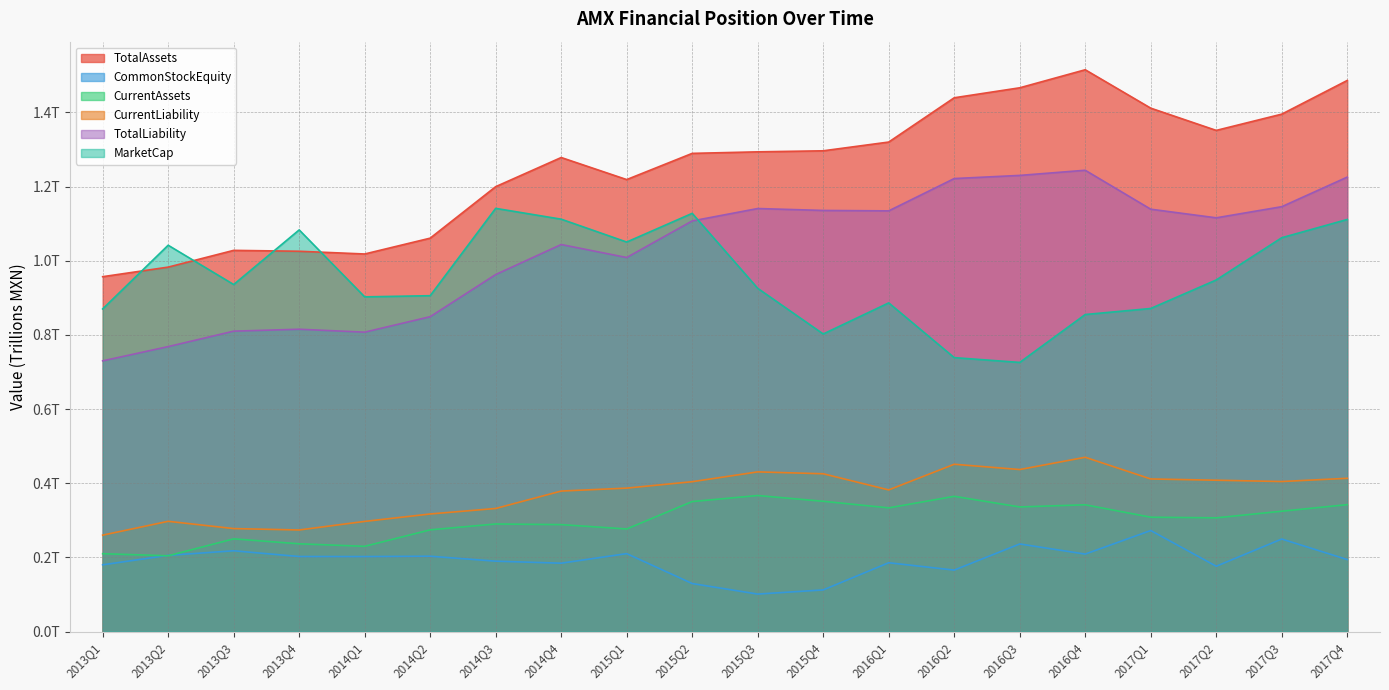

Reading right to left, list all the values displayed in this chart.

TotalAssets: 1.5	1.4	1.4	1.4	1.5	1.5	1.4	1.3	1.3	1.3	1.3	1.2	1.3	1.2	1.1	1.0	1.0	1.0	1.0	1.0
CommonStockEquity: 0.2	0.2	0.2	0.3	0.2	0.2	0.2	0.2	0.1	0.1	0.1	0.2	0.2	0.2	0.2	0.2	0.2	0.2	0.2	0.2
CurrentAssets: 0.3	0.3	0.3	0.3	0.3	0.3	0.4	0.3	0.4	0.4	0.4	0.3	0.3	0.3	0.3	0.2	0.2	0.3	0.2	0.2
CurrentLiability: 0.4	0.4	0.4	0.4	0.5	0.4	0.5	0.4	0.4	0.4	0.4	0.4	0.4	0.3	0.3	0.3	0.3	0.3	0.3	0.3
TotalLiability: 1.2	1.1	1.1	1.1	1.2	1.2	1.2	1.1	1.1	1.1	1.1	1.0	1.0	1.0	0.8	0.8	0.8	0.8	0.8	0.7
MarketCap: 1.1	1.1	0.9	0.9	0.9	0.7	0.7	0.9	0.8	0.9	1.1	1.1	1.1	1.1	0.9	0.9	1.1	0.9	1.0	0.9